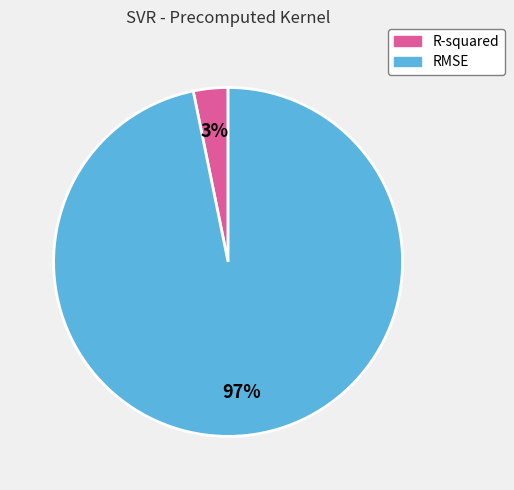

Combined, do RMSE and R-squared account for over 50%?

Yes